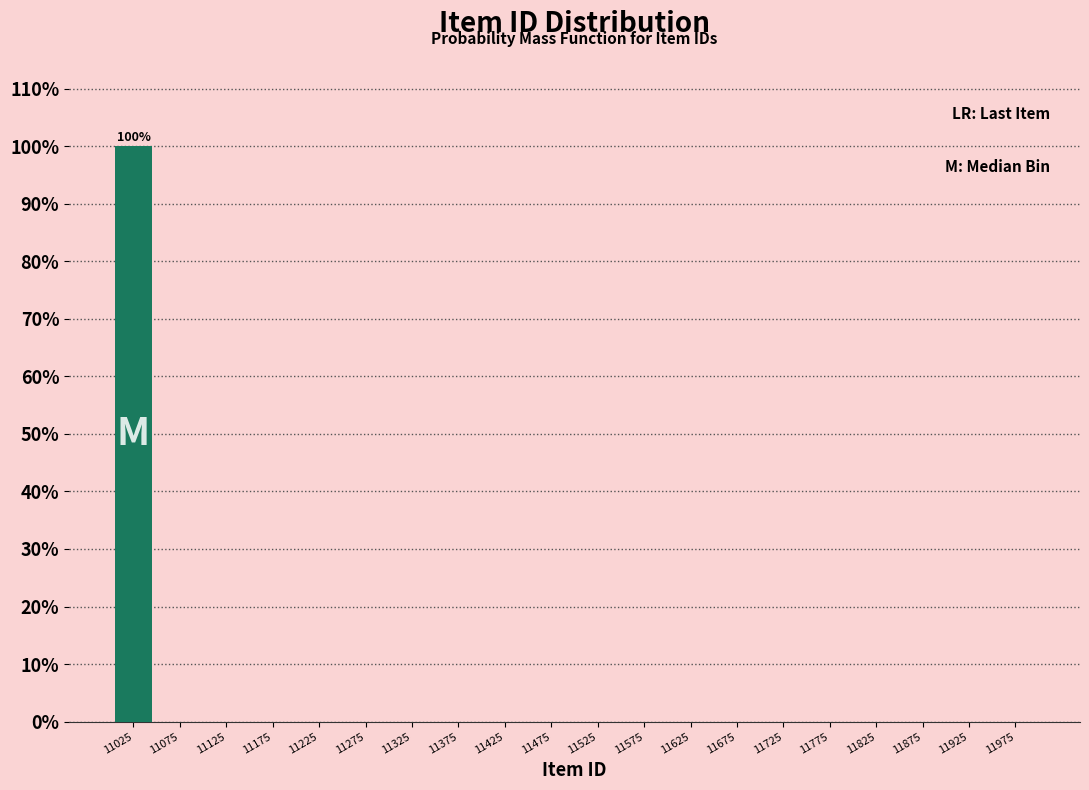

Over which range of the x-axis is the bar tallest?

11000 to 11050